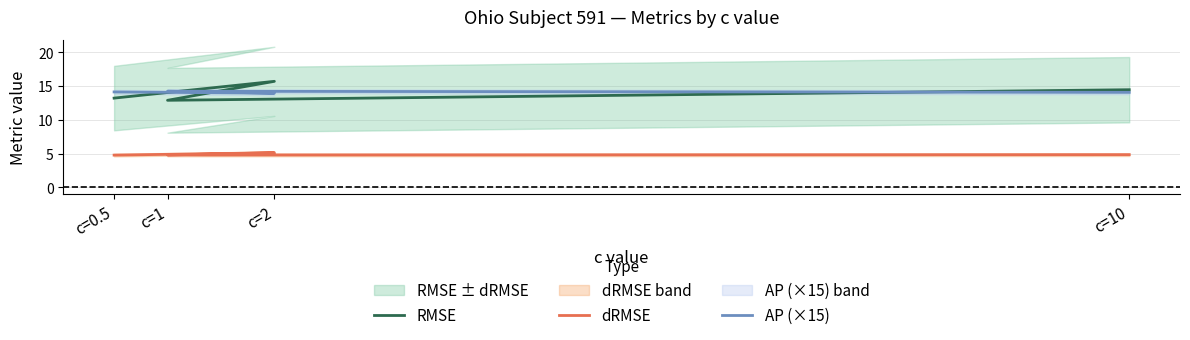

What is the value of the RMSE point at the 2nd from the left?

12.9